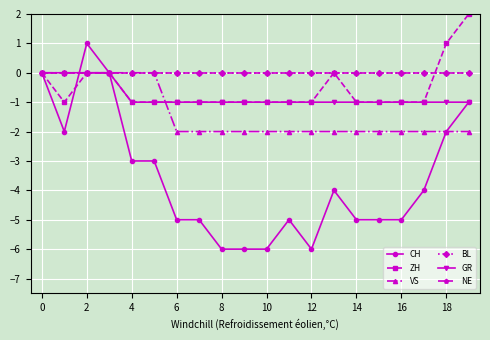

What is the lowest value of the ZH series?

-1